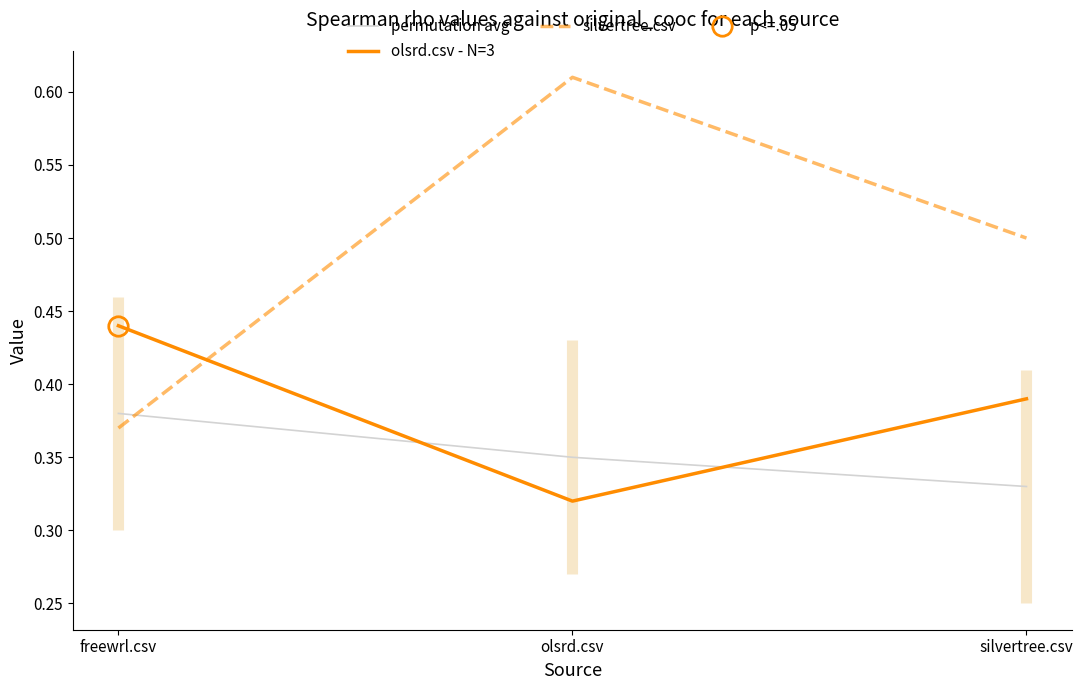

True or false: silvertree.csv has a value of 0.9 at silvertree.csv.

False